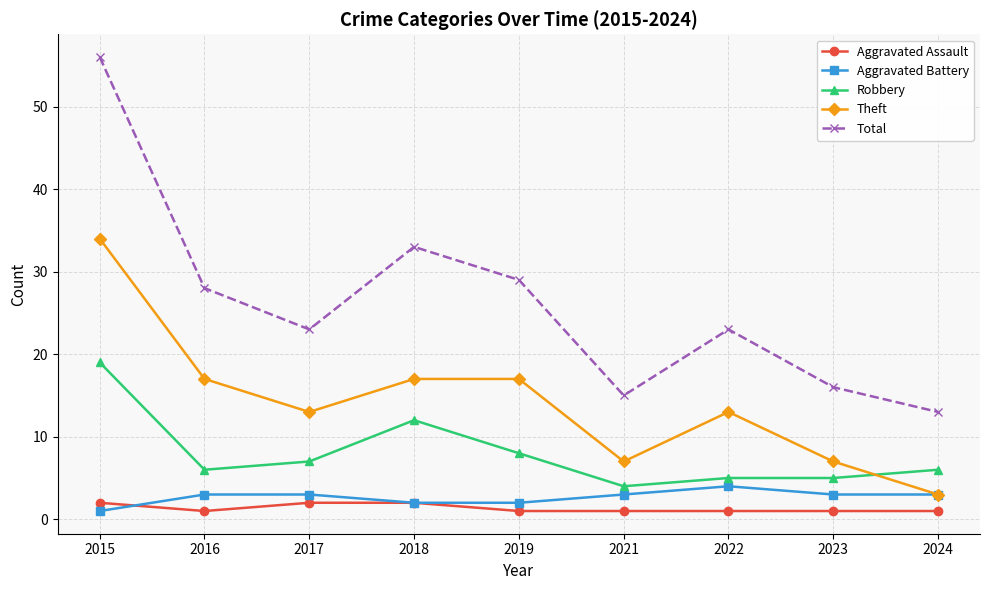

True or false: Total and Robbery intersect in this chart.

False